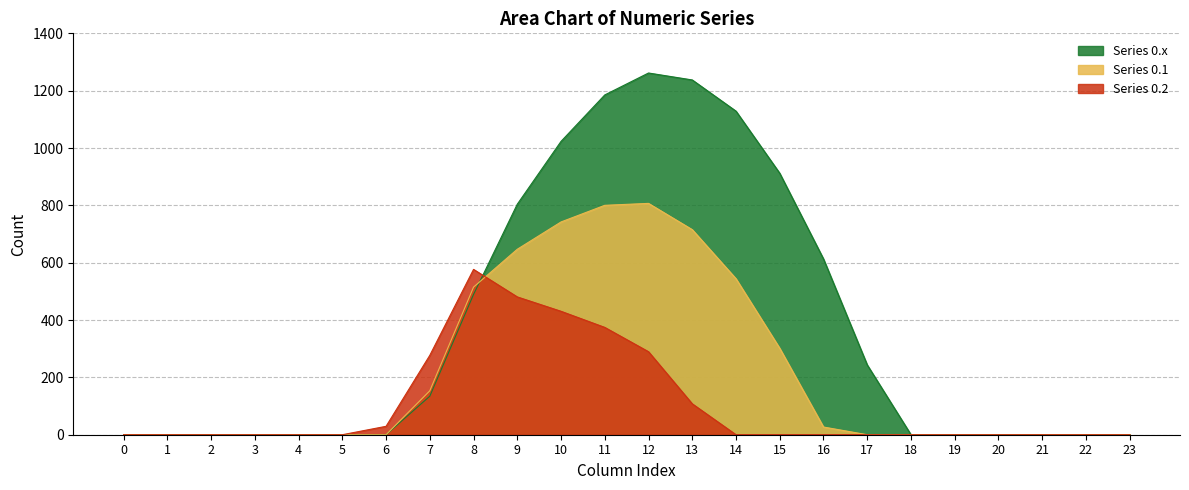

True or false: Series 0.1 and Series 0.2 intersect in this chart.

True